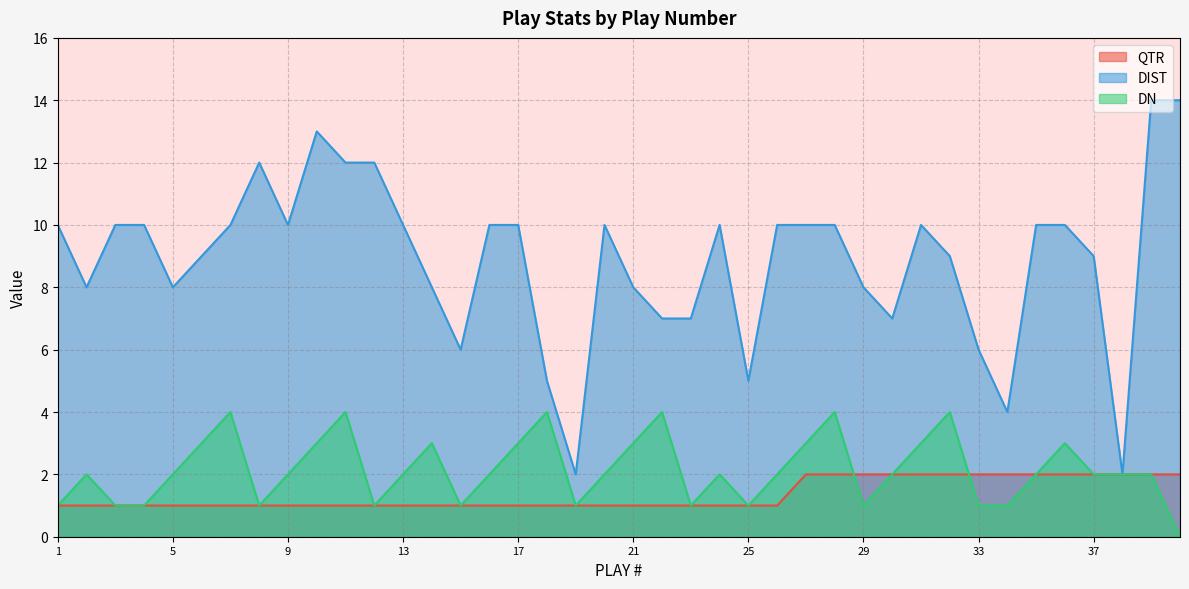

At which category does the chart reach its minimum across all series?

40